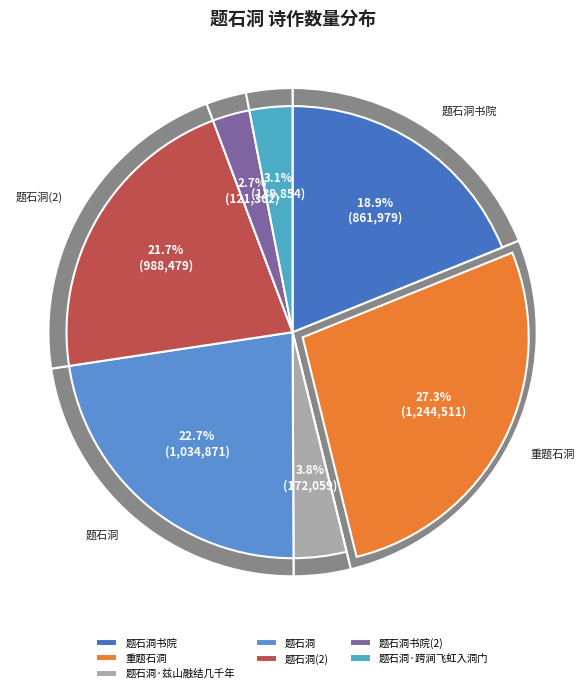

Is the sum of 题石洞 and 题石洞书院 greater than half?

No